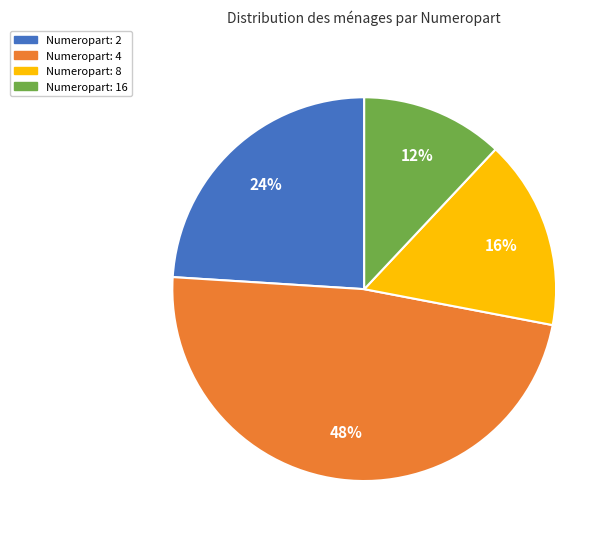

To the nearest percent, what percentage of the pie is Numeropart: 4?

48%